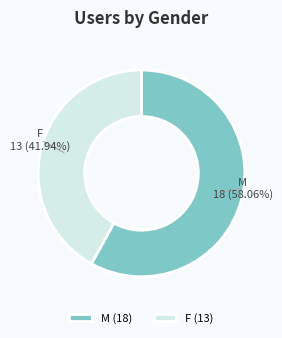

What portion of the pie excludes F?

58.1%